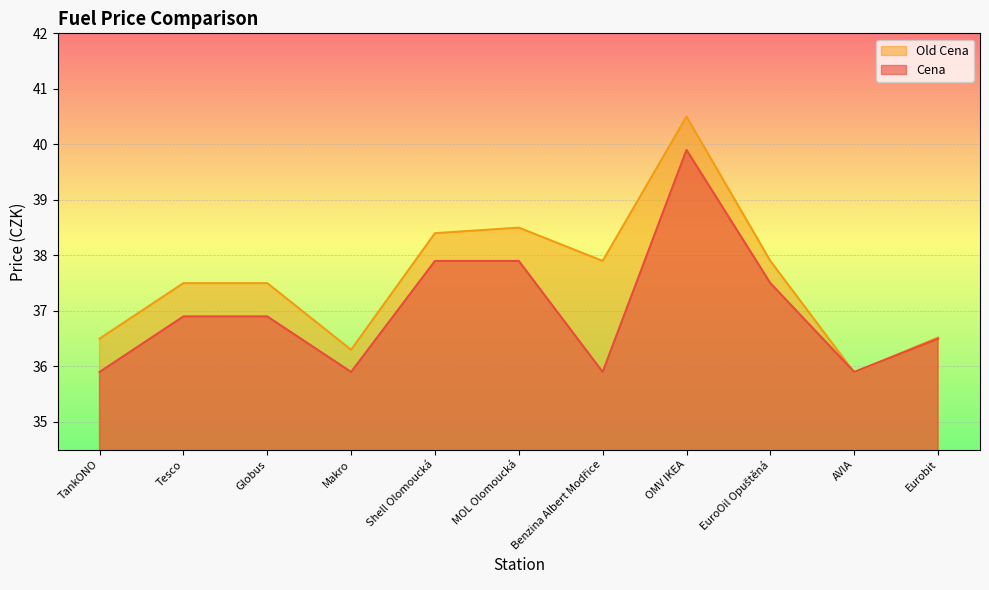

What position from the right is OMV IKEA?

4